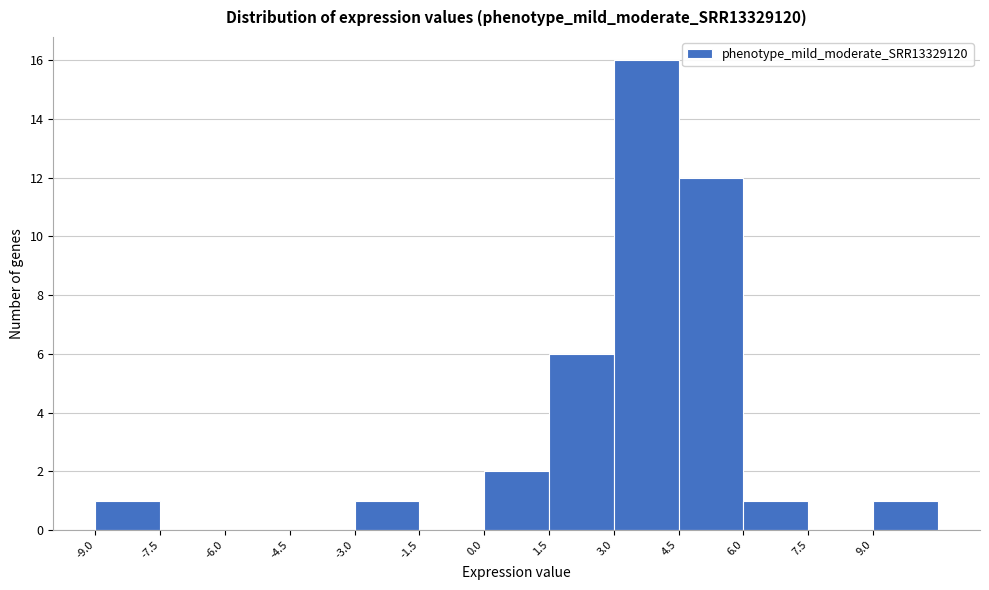

Reading left to right, transcribe this chart: for each bar, give the range it covers on the x-axis and its height. Neither the bar edges nor the heights are printed on the chart, so give them approximately, as read against the axes.

-9.0 to -7.5: 1
-7.5 to -6.0: 0
-6.0 to -4.5: 0
-4.5 to -3.0: 0
-3.0 to -1.5: 1
-1.5 to 0.0: 0
0.0 to 1.5: 2
1.5 to 3.0: 6
3.0 to 4.5: 16
4.5 to 6.0: 12
6.0 to 7.5: 1
7.5 to 9.0: 0
9.0 to 10.5: 1